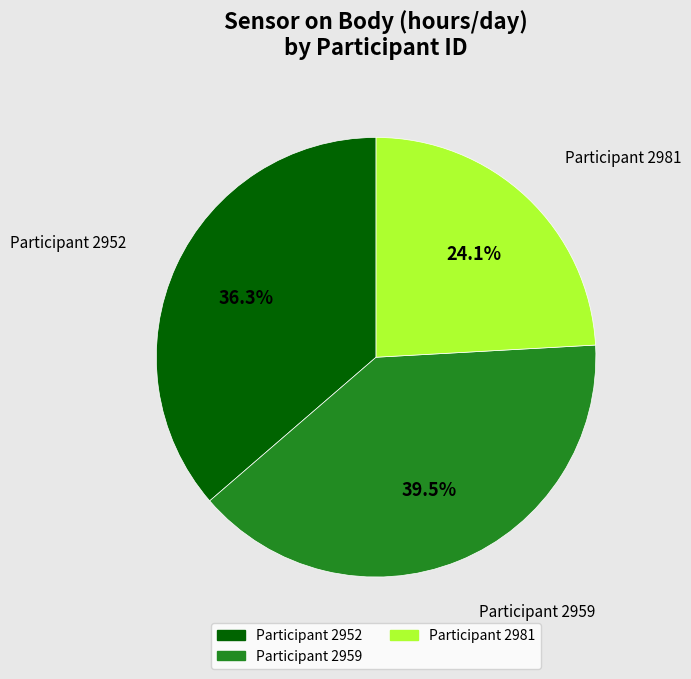

Is there a majority slice in this chart?

No